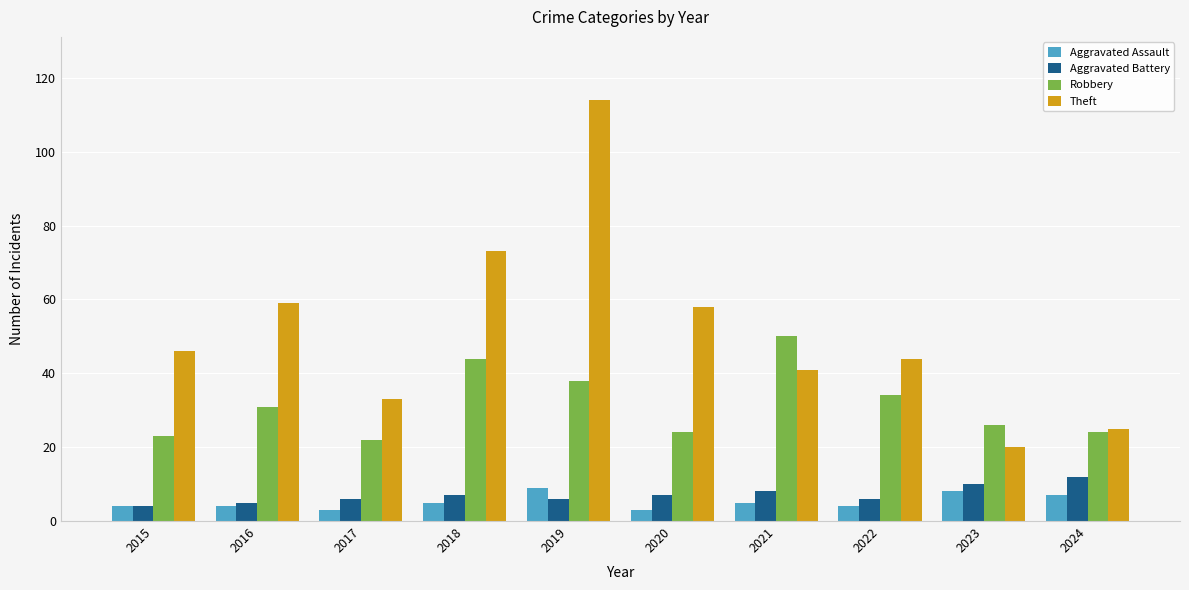

Are the bars horizontal?

No